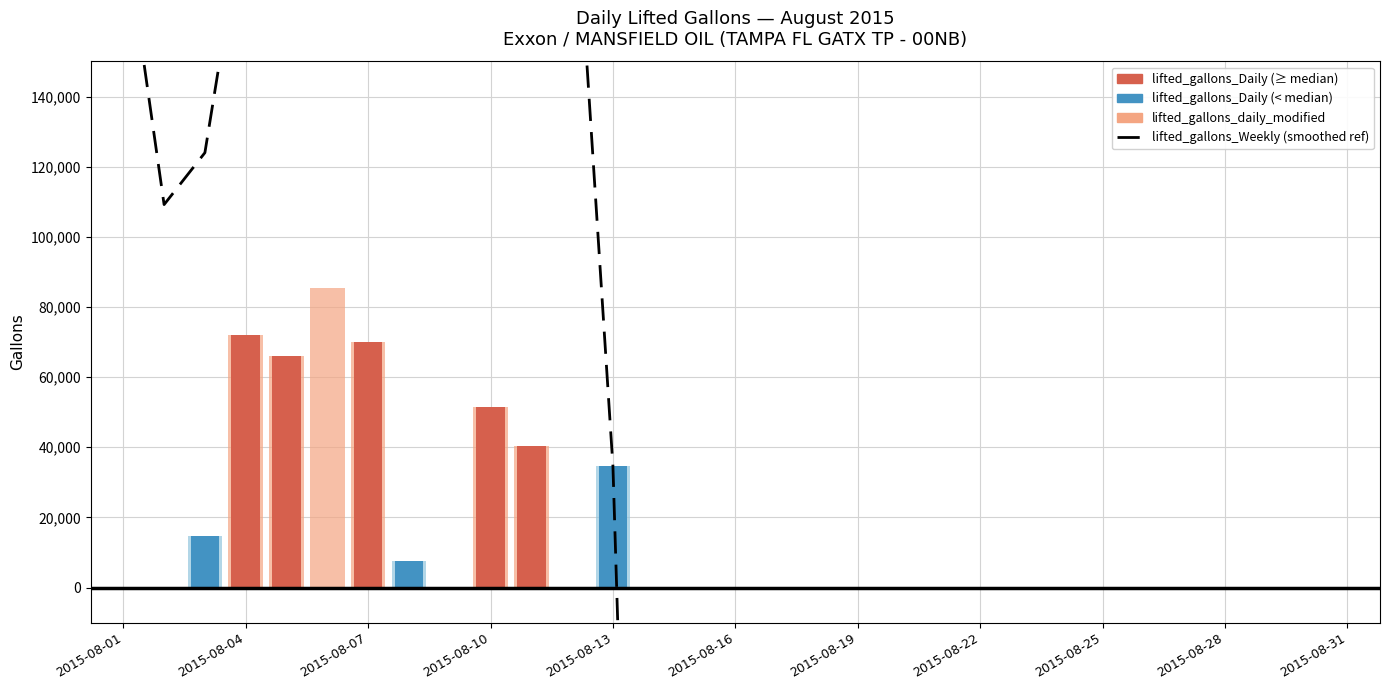

What is the sum of all values?

-539320383.4